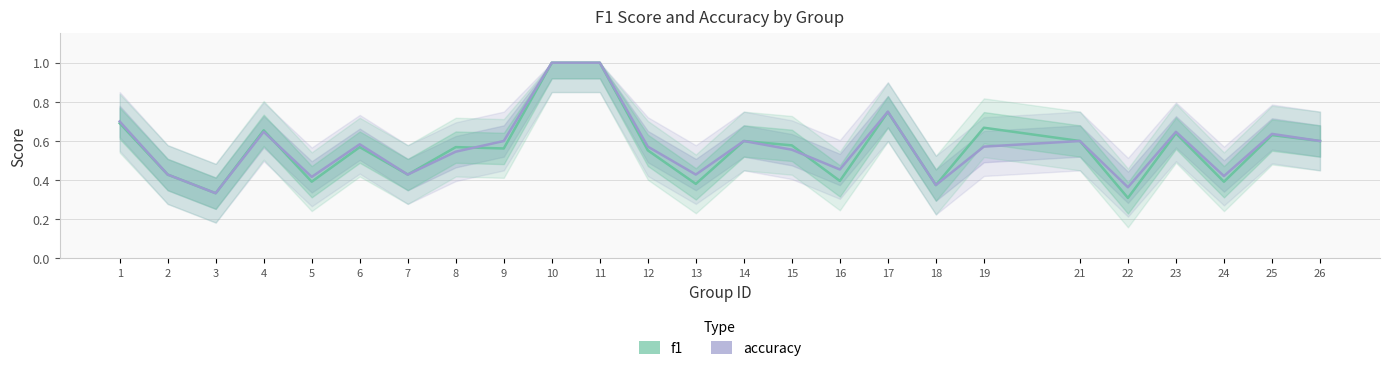

Count the number of data series in this chart.

2